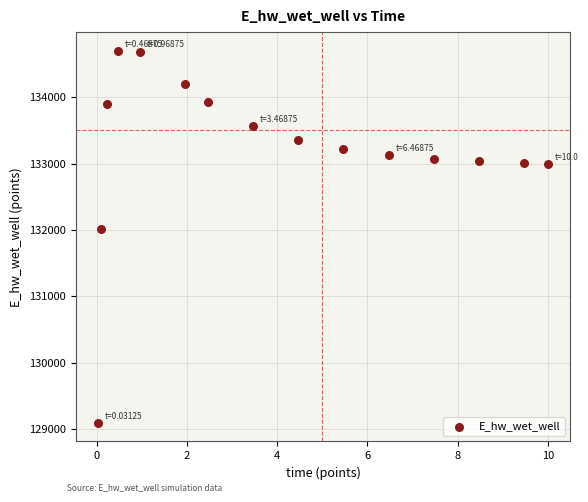

What is the range of Y values (max minus min)?

5603.4